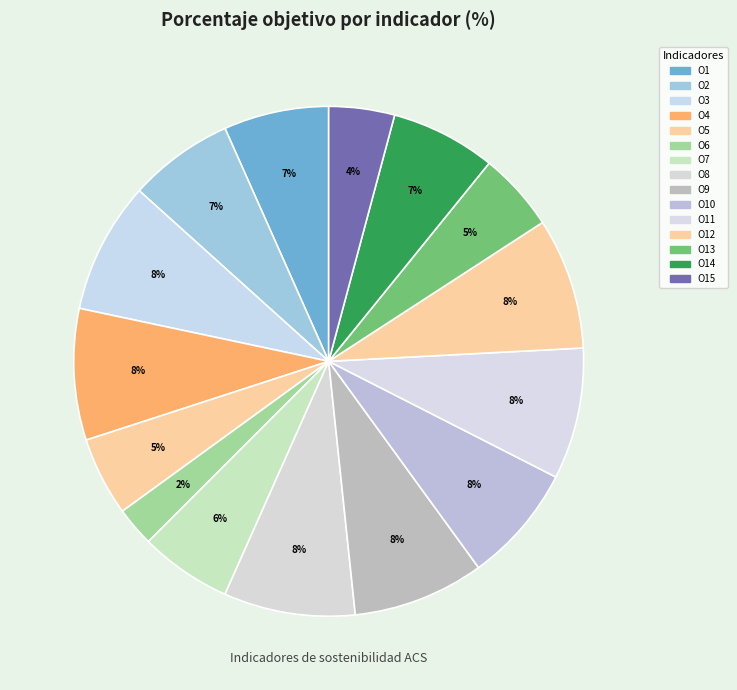

Which category has the smallest portion of the pie?

O6